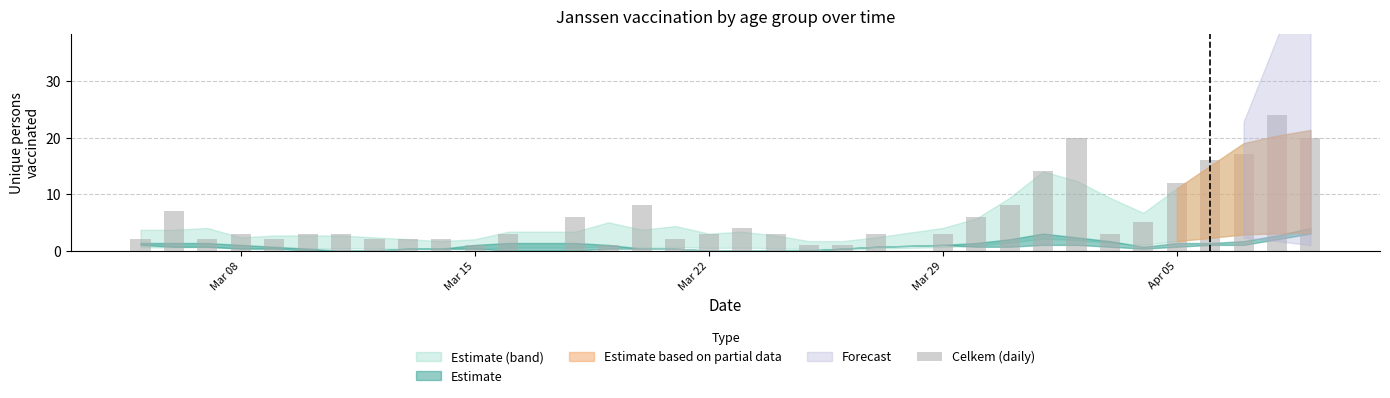

What is the sum of all values?

212